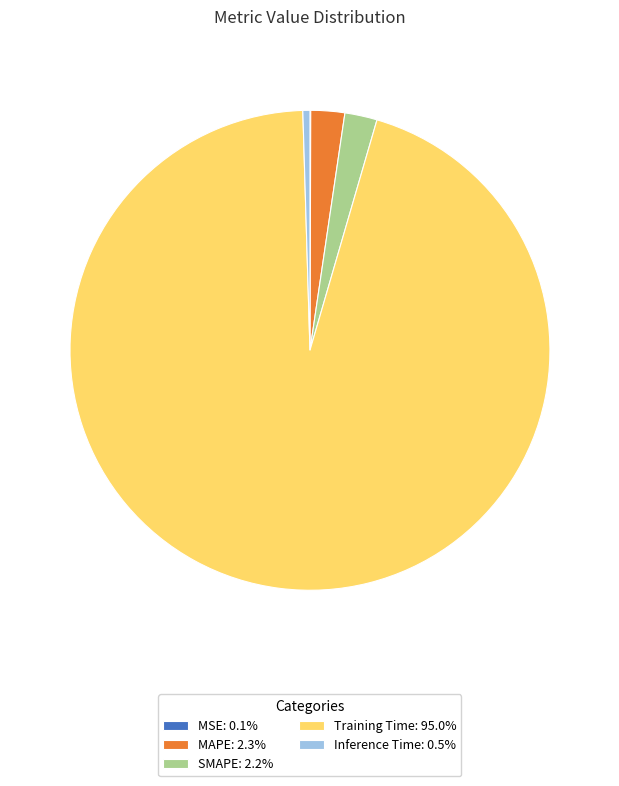

Combined, do Training Time: 95.0% and SMAPE: 2.2% account for over 50%?

Yes